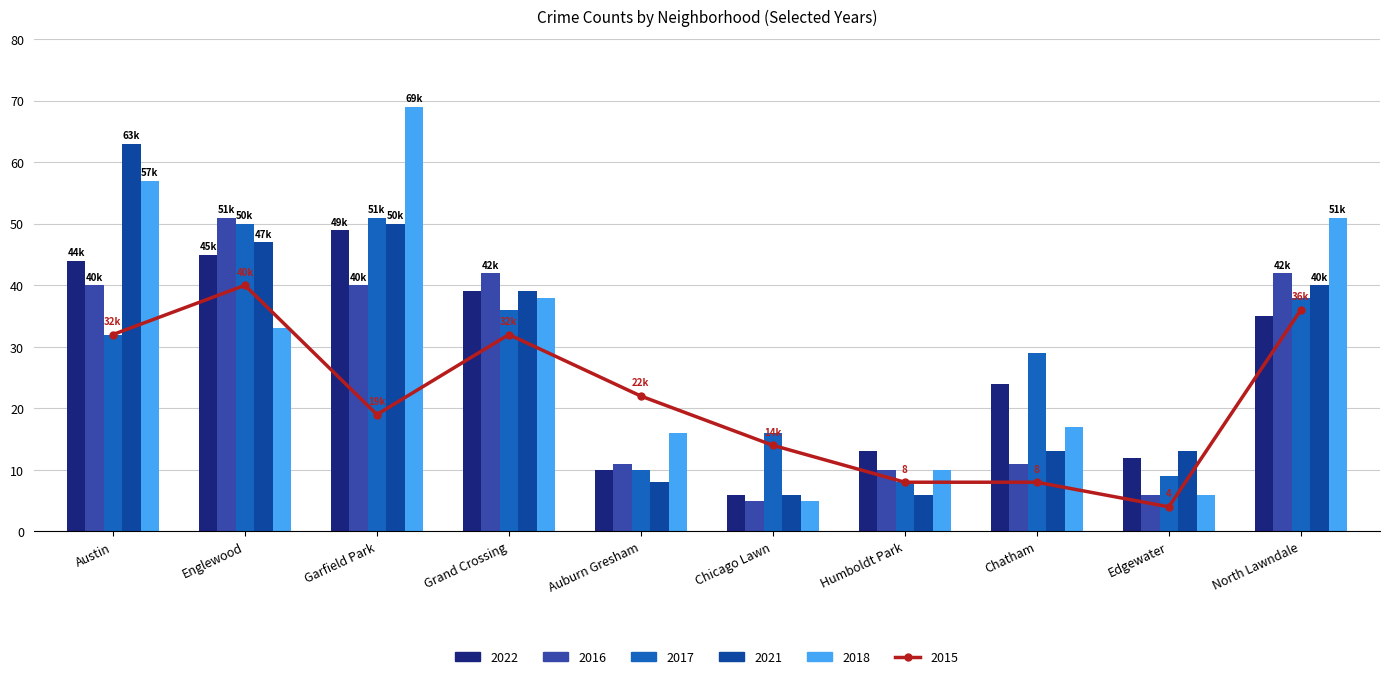

Reading right to left, what are all the values shown in this chart?

2022: North Lawndale=35	Edgewater=12	Chatham=24	Humboldt Park=13	Chicago Lawn=6	Auburn Gresham=10	Grand Crossing=39	Garfield Park=49	Englewood=45	Austin=44
2016: North Lawndale=42	Edgewater=6	Chatham=11	Humboldt Park=10	Chicago Lawn=5	Auburn Gresham=11	Grand Crossing=42	Garfield Park=40	Englewood=51	Austin=40
2017: North Lawndale=38	Edgewater=9	Chatham=29	Humboldt Park=8	Chicago Lawn=16	Auburn Gresham=10	Grand Crossing=36	Garfield Park=51	Englewood=50	Austin=32
2021: North Lawndale=40	Edgewater=13	Chatham=13	Humboldt Park=6	Chicago Lawn=6	Auburn Gresham=8	Grand Crossing=39	Garfield Park=50	Englewood=47	Austin=63
2018: North Lawndale=51	Edgewater=6	Chatham=17	Humboldt Park=10	Chicago Lawn=5	Auburn Gresham=16	Grand Crossing=38	Garfield Park=69	Englewood=33	Austin=57
2015: North Lawndale=36	Edgewater=4	Chatham=8	Humboldt Park=8	Chicago Lawn=14	Auburn Gresham=22	Grand Crossing=32	Garfield Park=19	Englewood=40	Austin=32